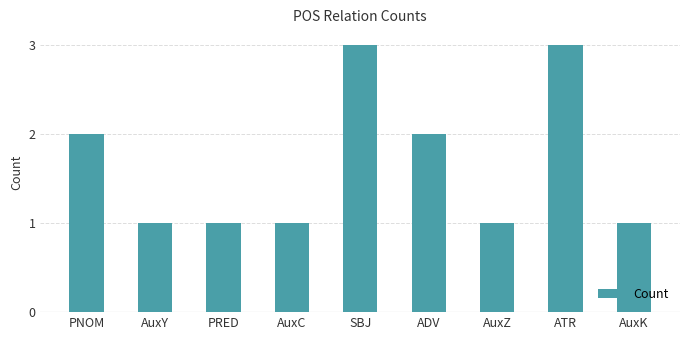

Between ATR and AuxC, which is larger?

ATR